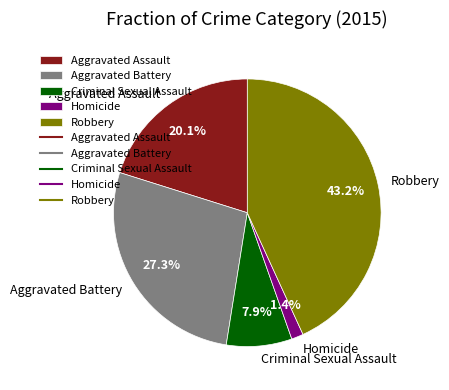

True or false: Aggravated Battery accounts for 27% of the total.

True